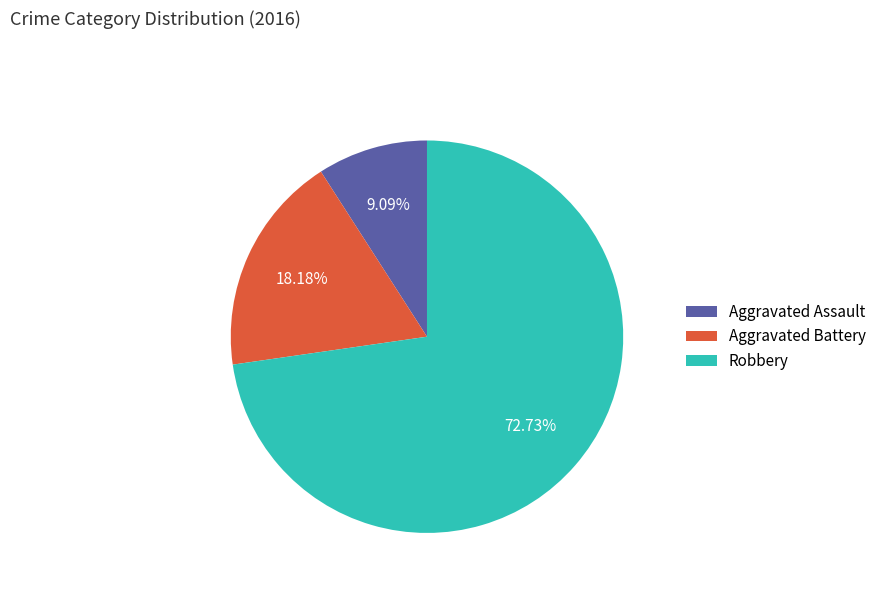

How many slices are in this pie chart?

3